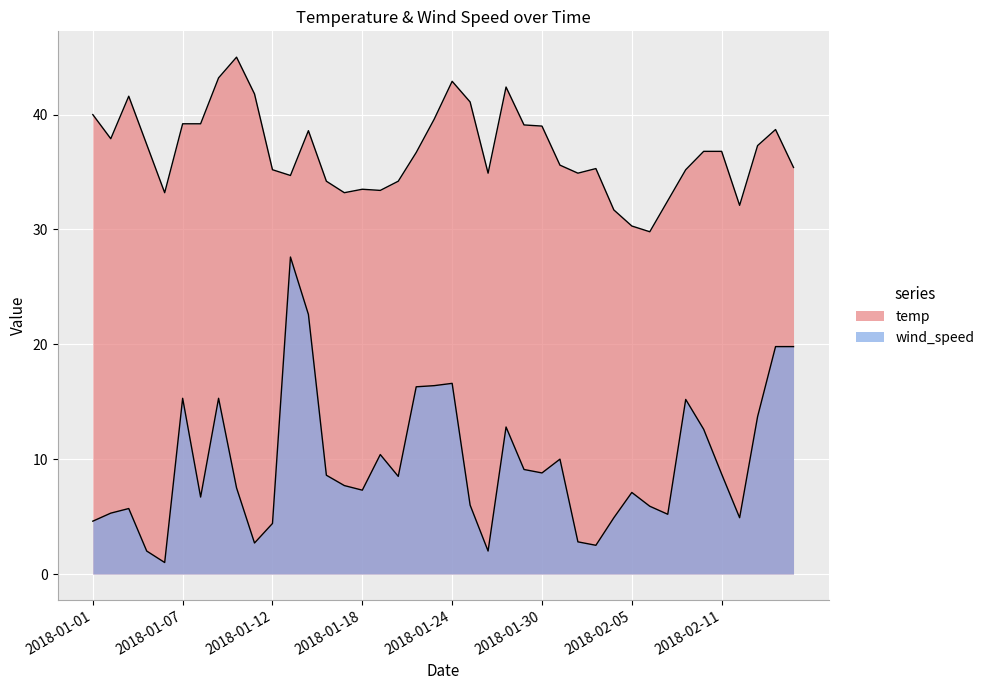

Read the temp value at 2018-01-09.

43.2